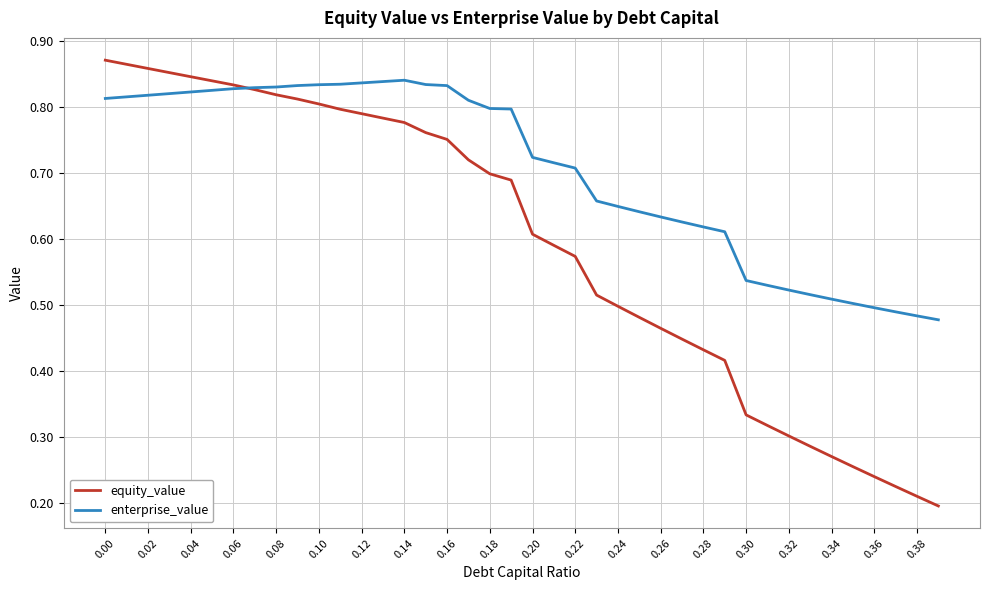

Rank the series by their average value, from highest to lowest.

enterprise_value, equity_value